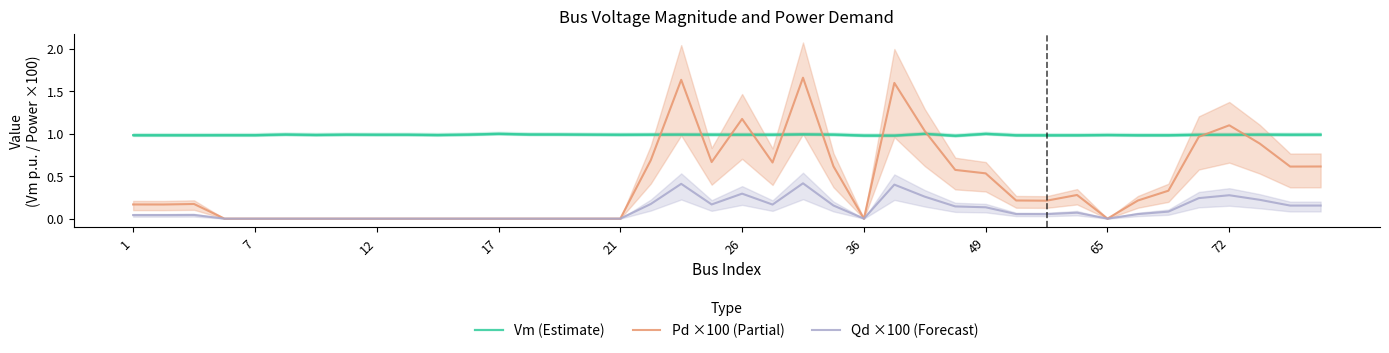

Is this an area chart (filled region under the line)?

No